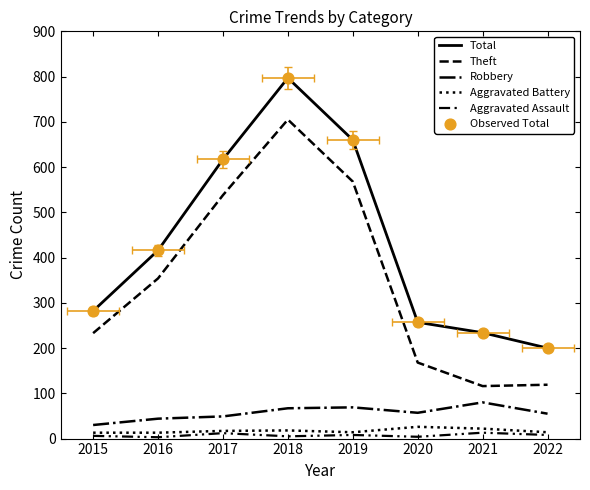

Which series contains the highest Y value?

Total